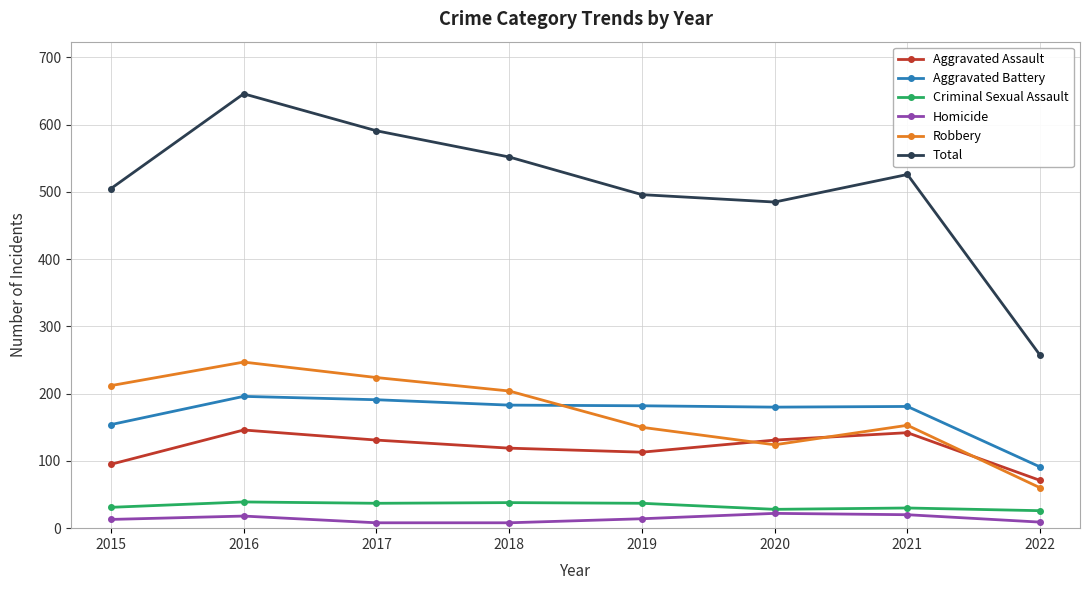

At 2016, list the series in order from largest to smallest.

Total, Robbery, Aggravated Battery, Aggravated Assault, Criminal Sexual Assault, Homicide